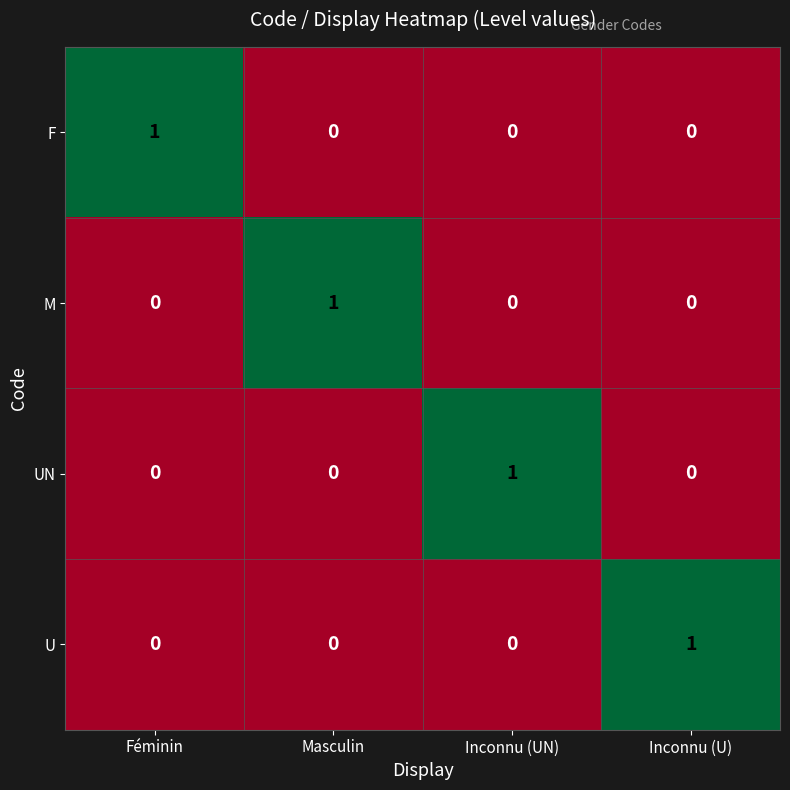

At which label does UN reach its peak?

Inconnu (UN)